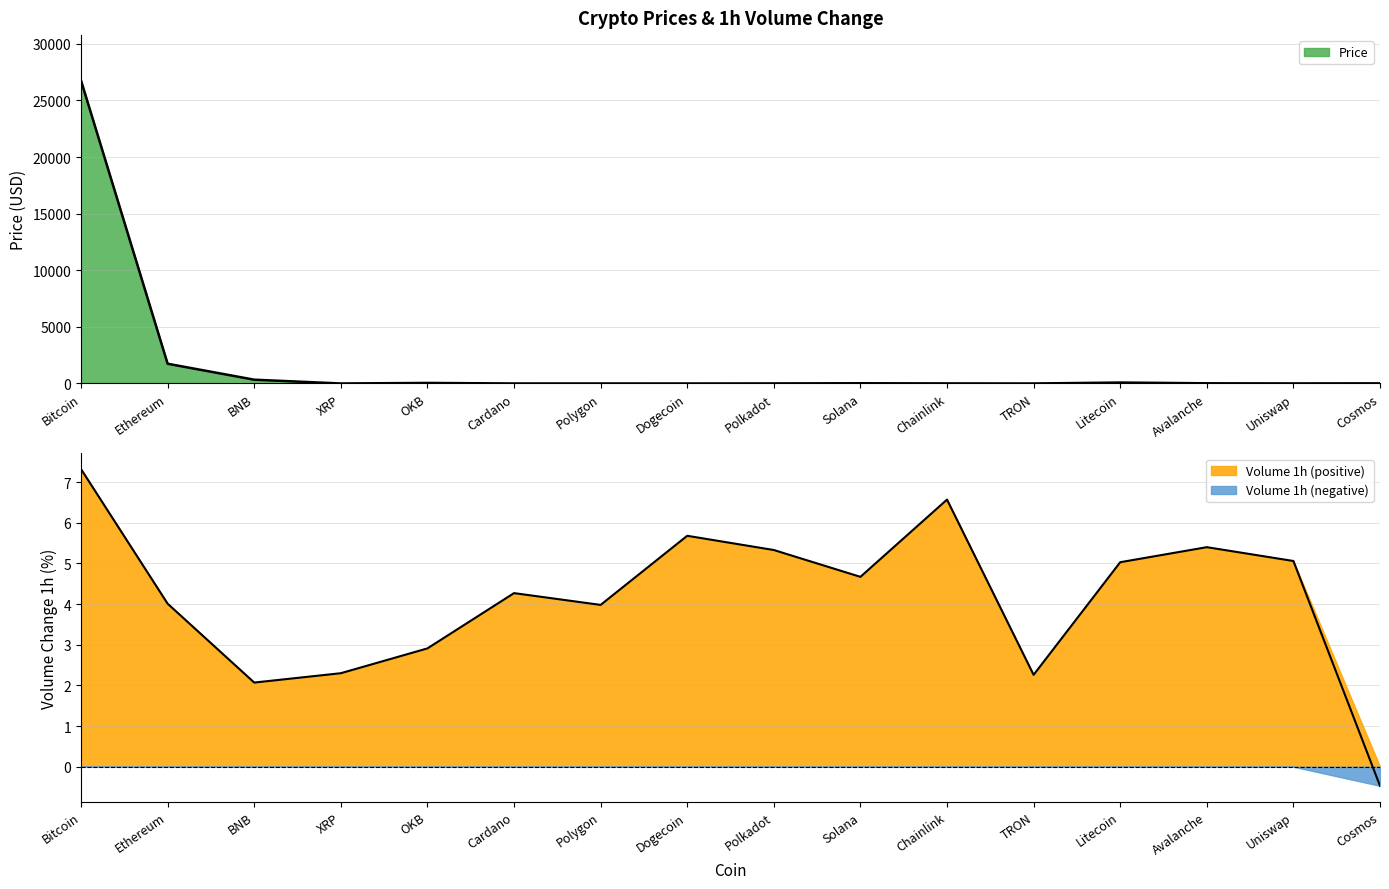

At how many categories does at least one series exceed 574?

2